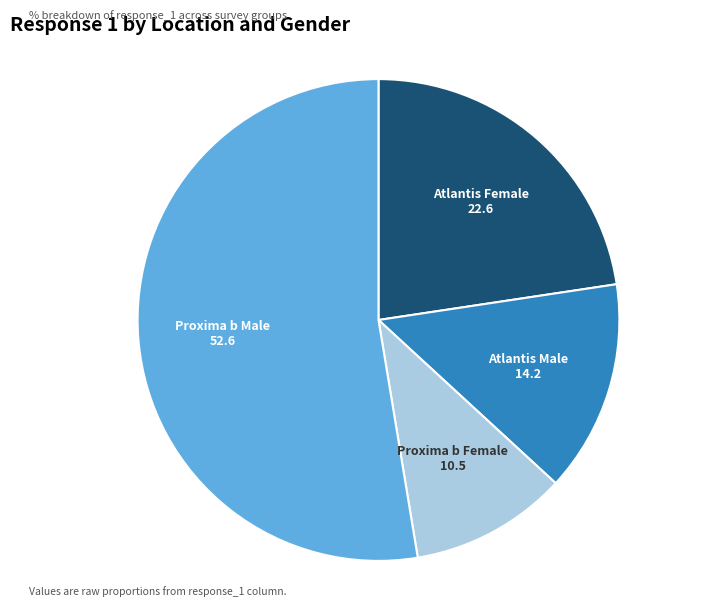

Which slice is the largest?

Proxima b Male